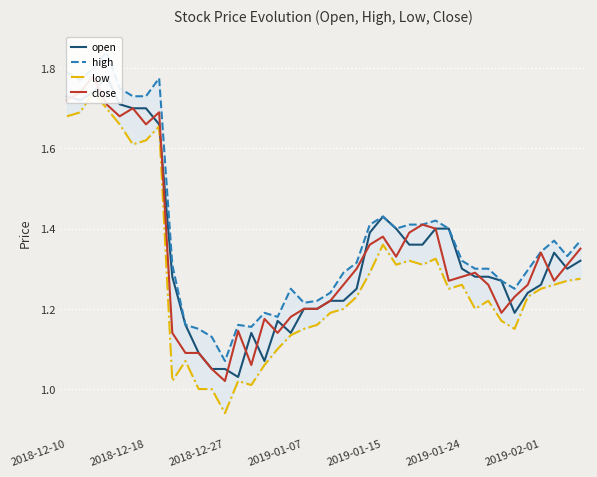

How many data points does each series have?

40